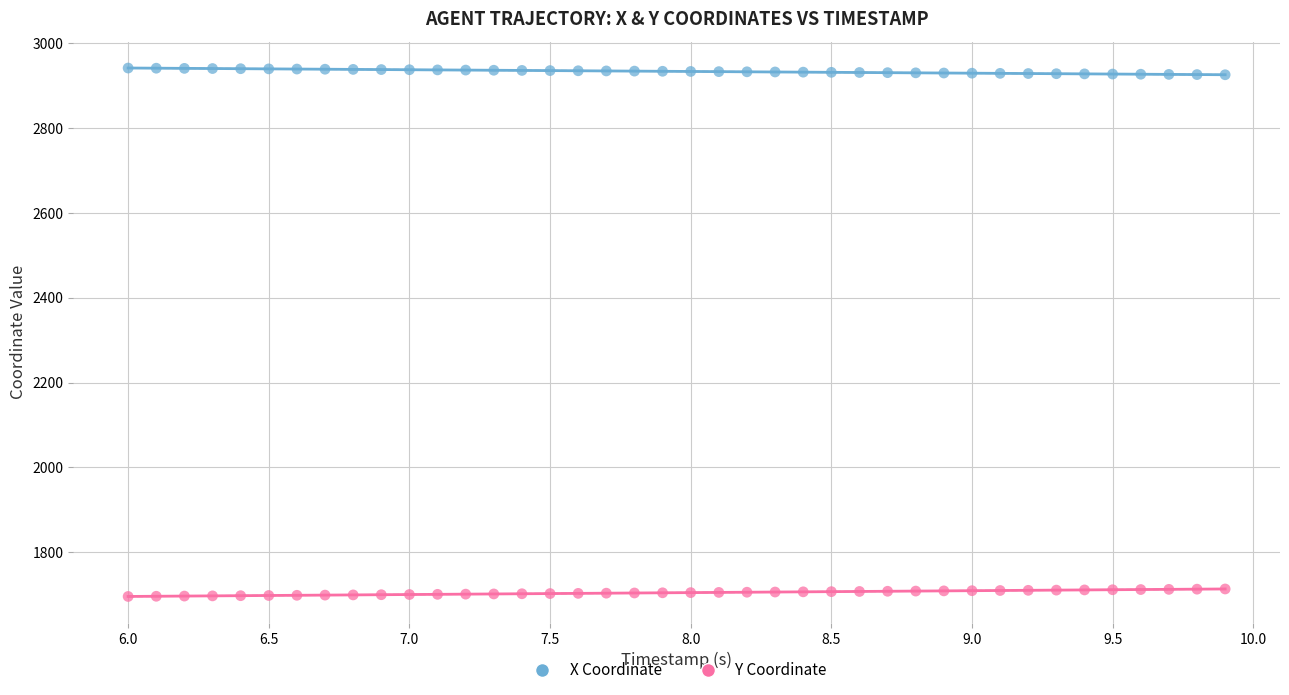

Which series contains the lowest Y value?

Y Coordinate